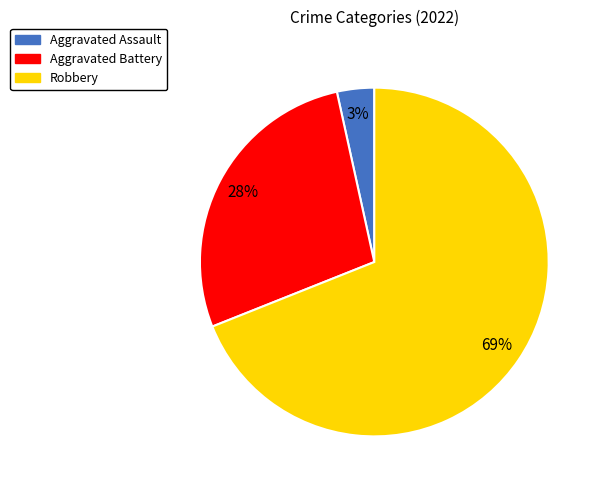

What percentage is the Aggravated Battery slice, to the nearest percent?

28%